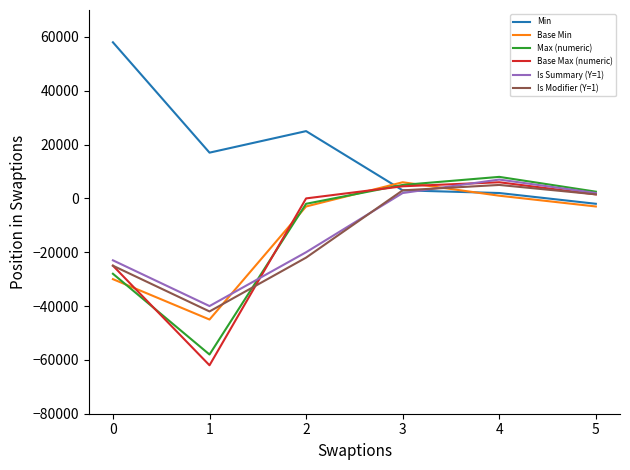

Reading left to right, transcribe all the data shown in this chart.

Min: 58000	17000	25000	3000	2000	-2000
Base Min: -30000	-45000	-3000	6000	1000	-3000
Max (numeric): -28000	-58000	-2000	5000	8000	2500
Base Max (numeric): -25000	-62000	0	4500	6000	1500
Is Summary (Y=1): -23000	-40000	-20000	2000	7000	2000
Is Modifier (Y=1): -25000	-42000	-22000	3000	5000	1500